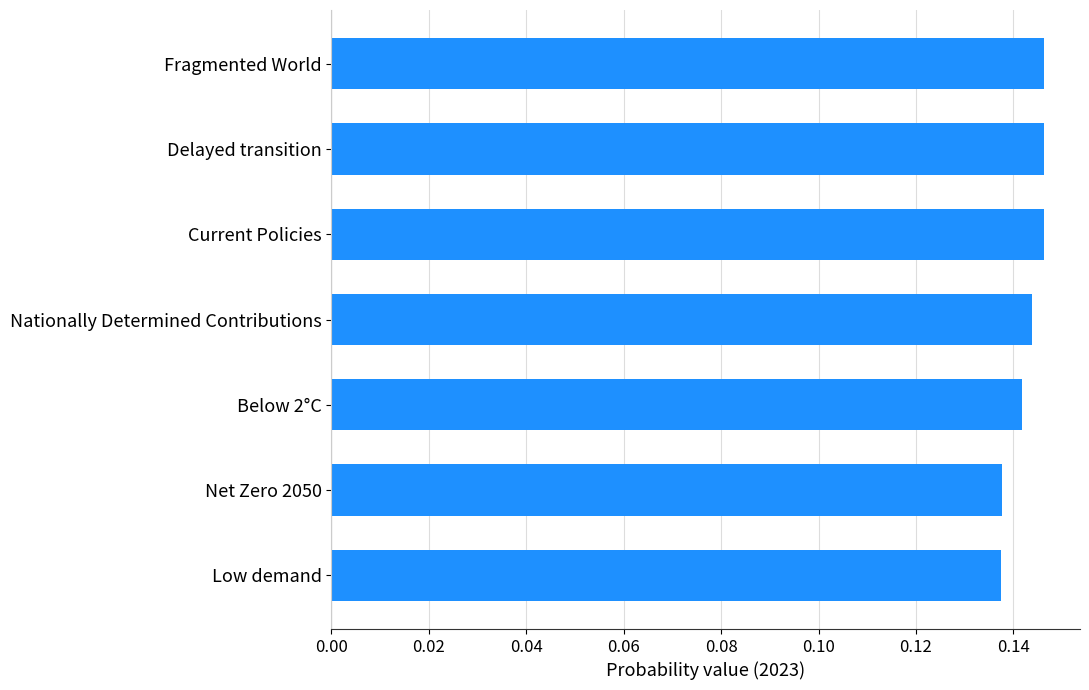

How many values are between 0 and 1?

7